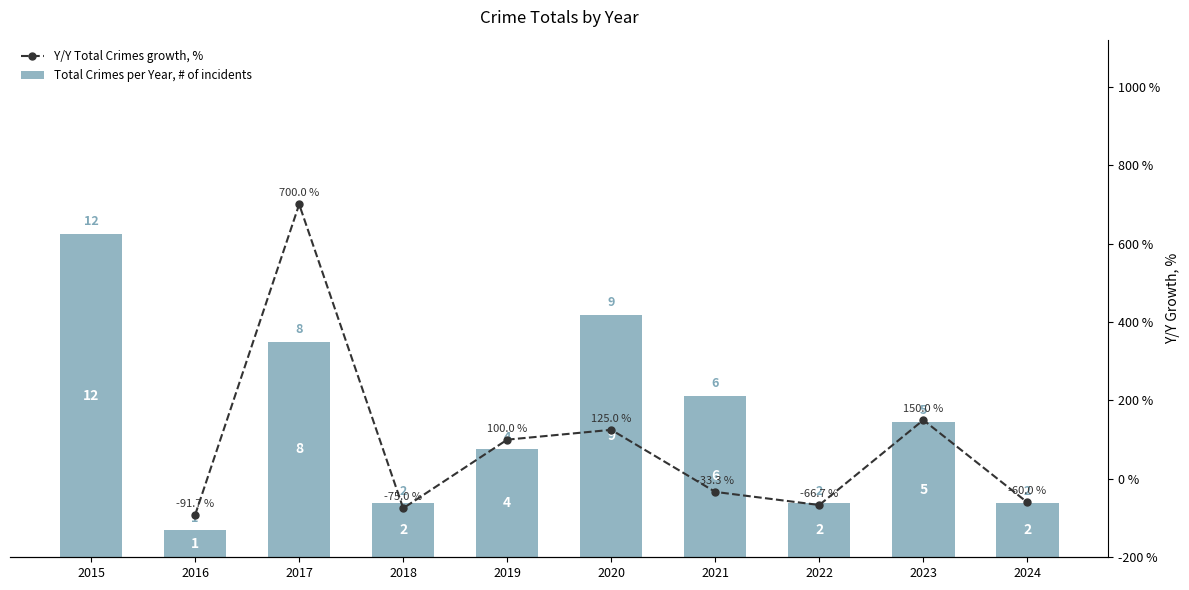

True or false: Total Crimes per Year, # of incidents has a value of 8.0 at 2017.

True